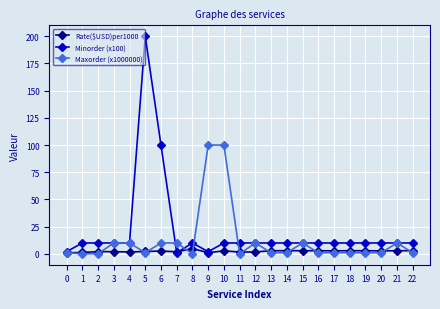

What is the value of the Minorder (x100) point at the 5th from the left?

10.0